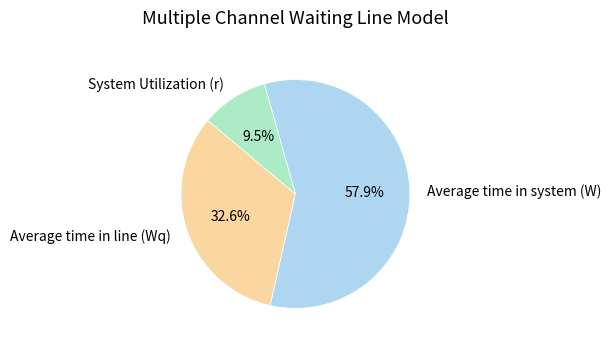

To the nearest percent, what portion does Average time in line (Wq) represent?

33%